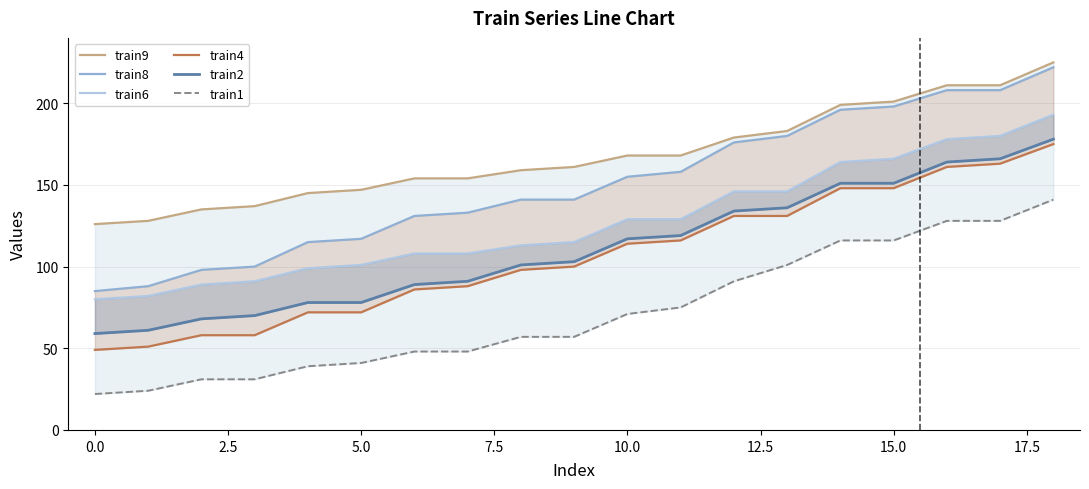

How many lines are shown in the chart?

6